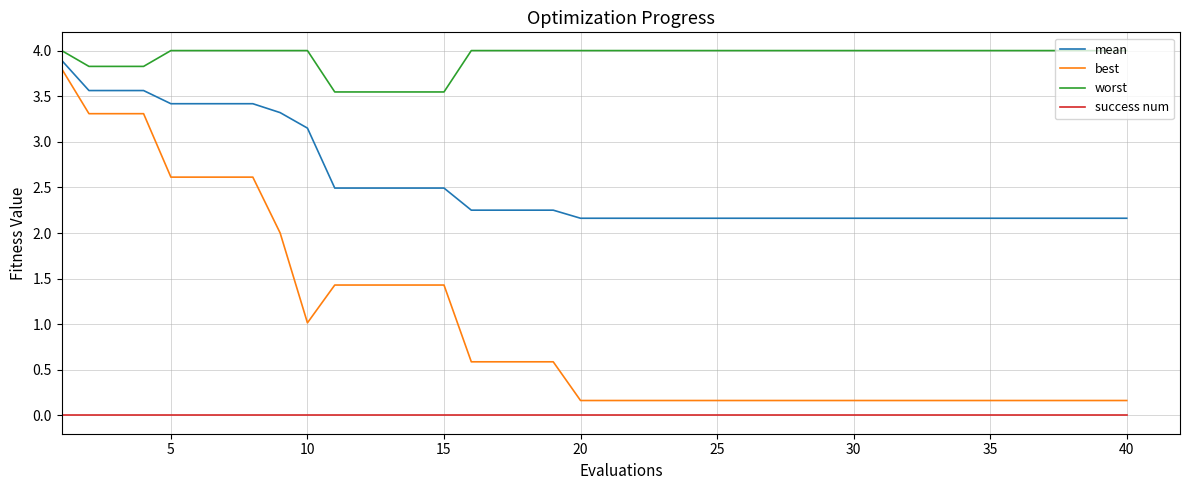

True or false: best and worst cross at least once.

False